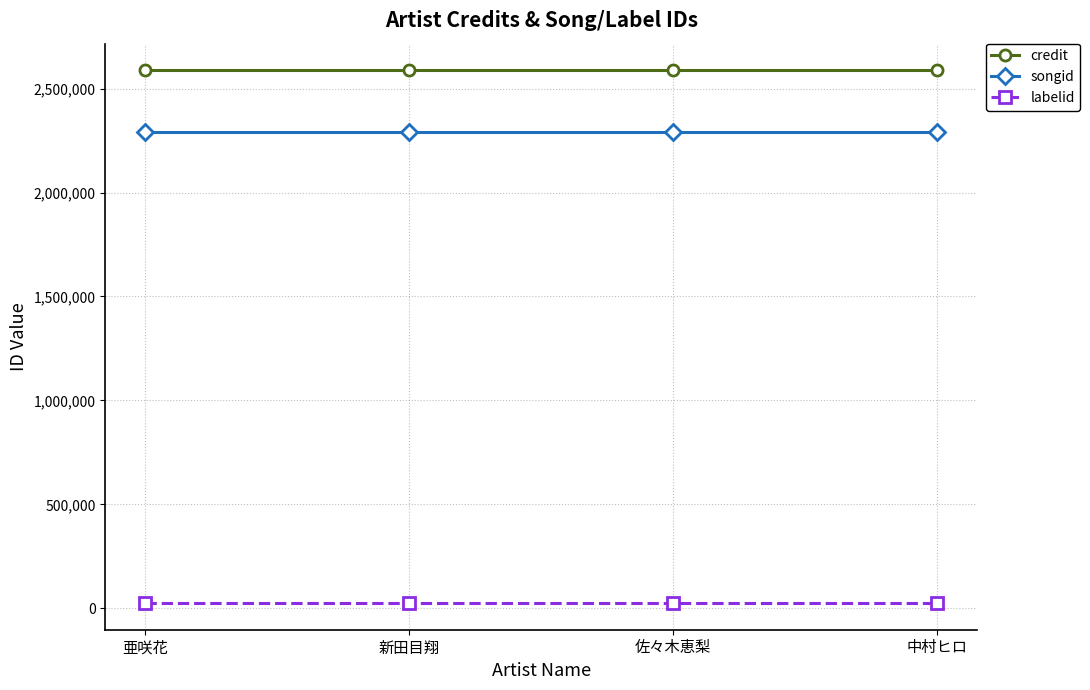

Which series has the largest total across all categories?

credit